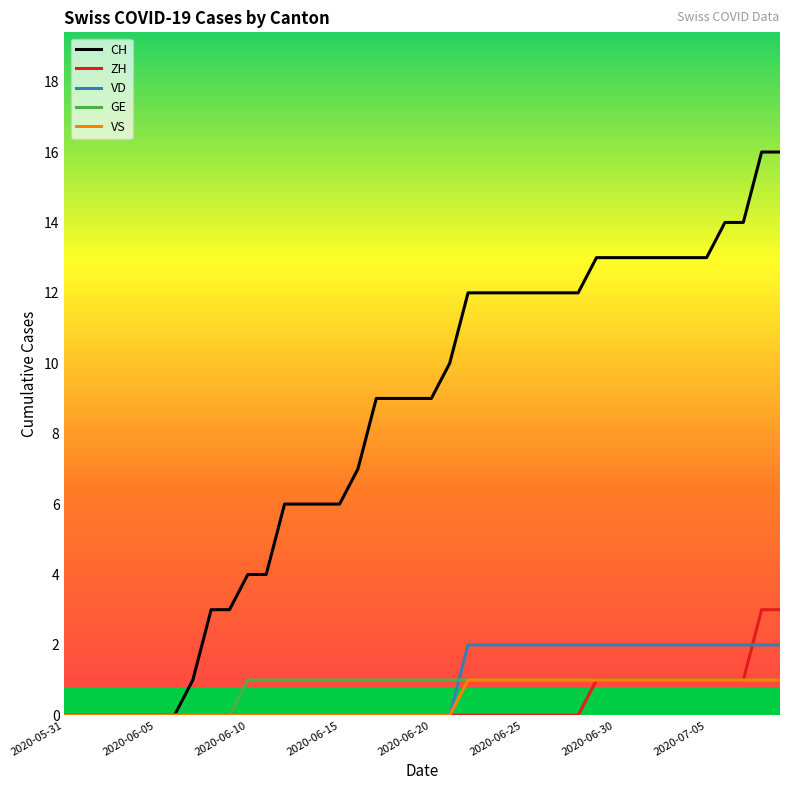

Which series has the largest total across all categories?

CH